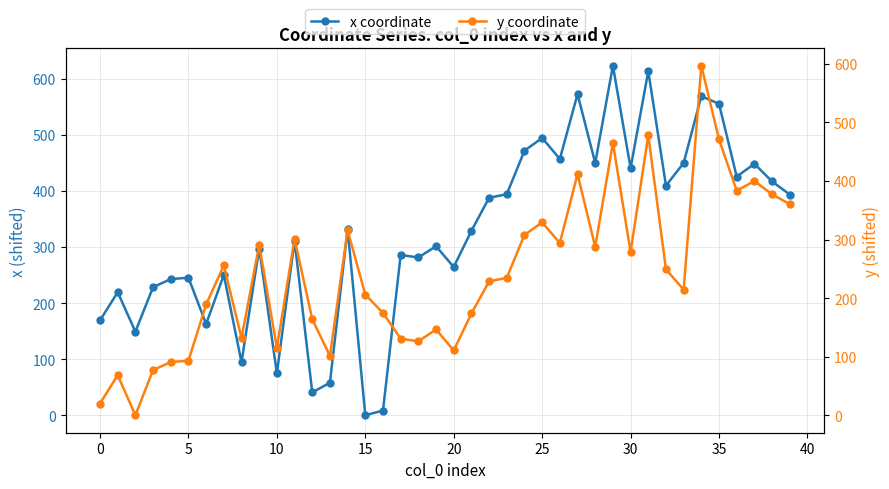

What is the average value of the x coordinate series?

323.1